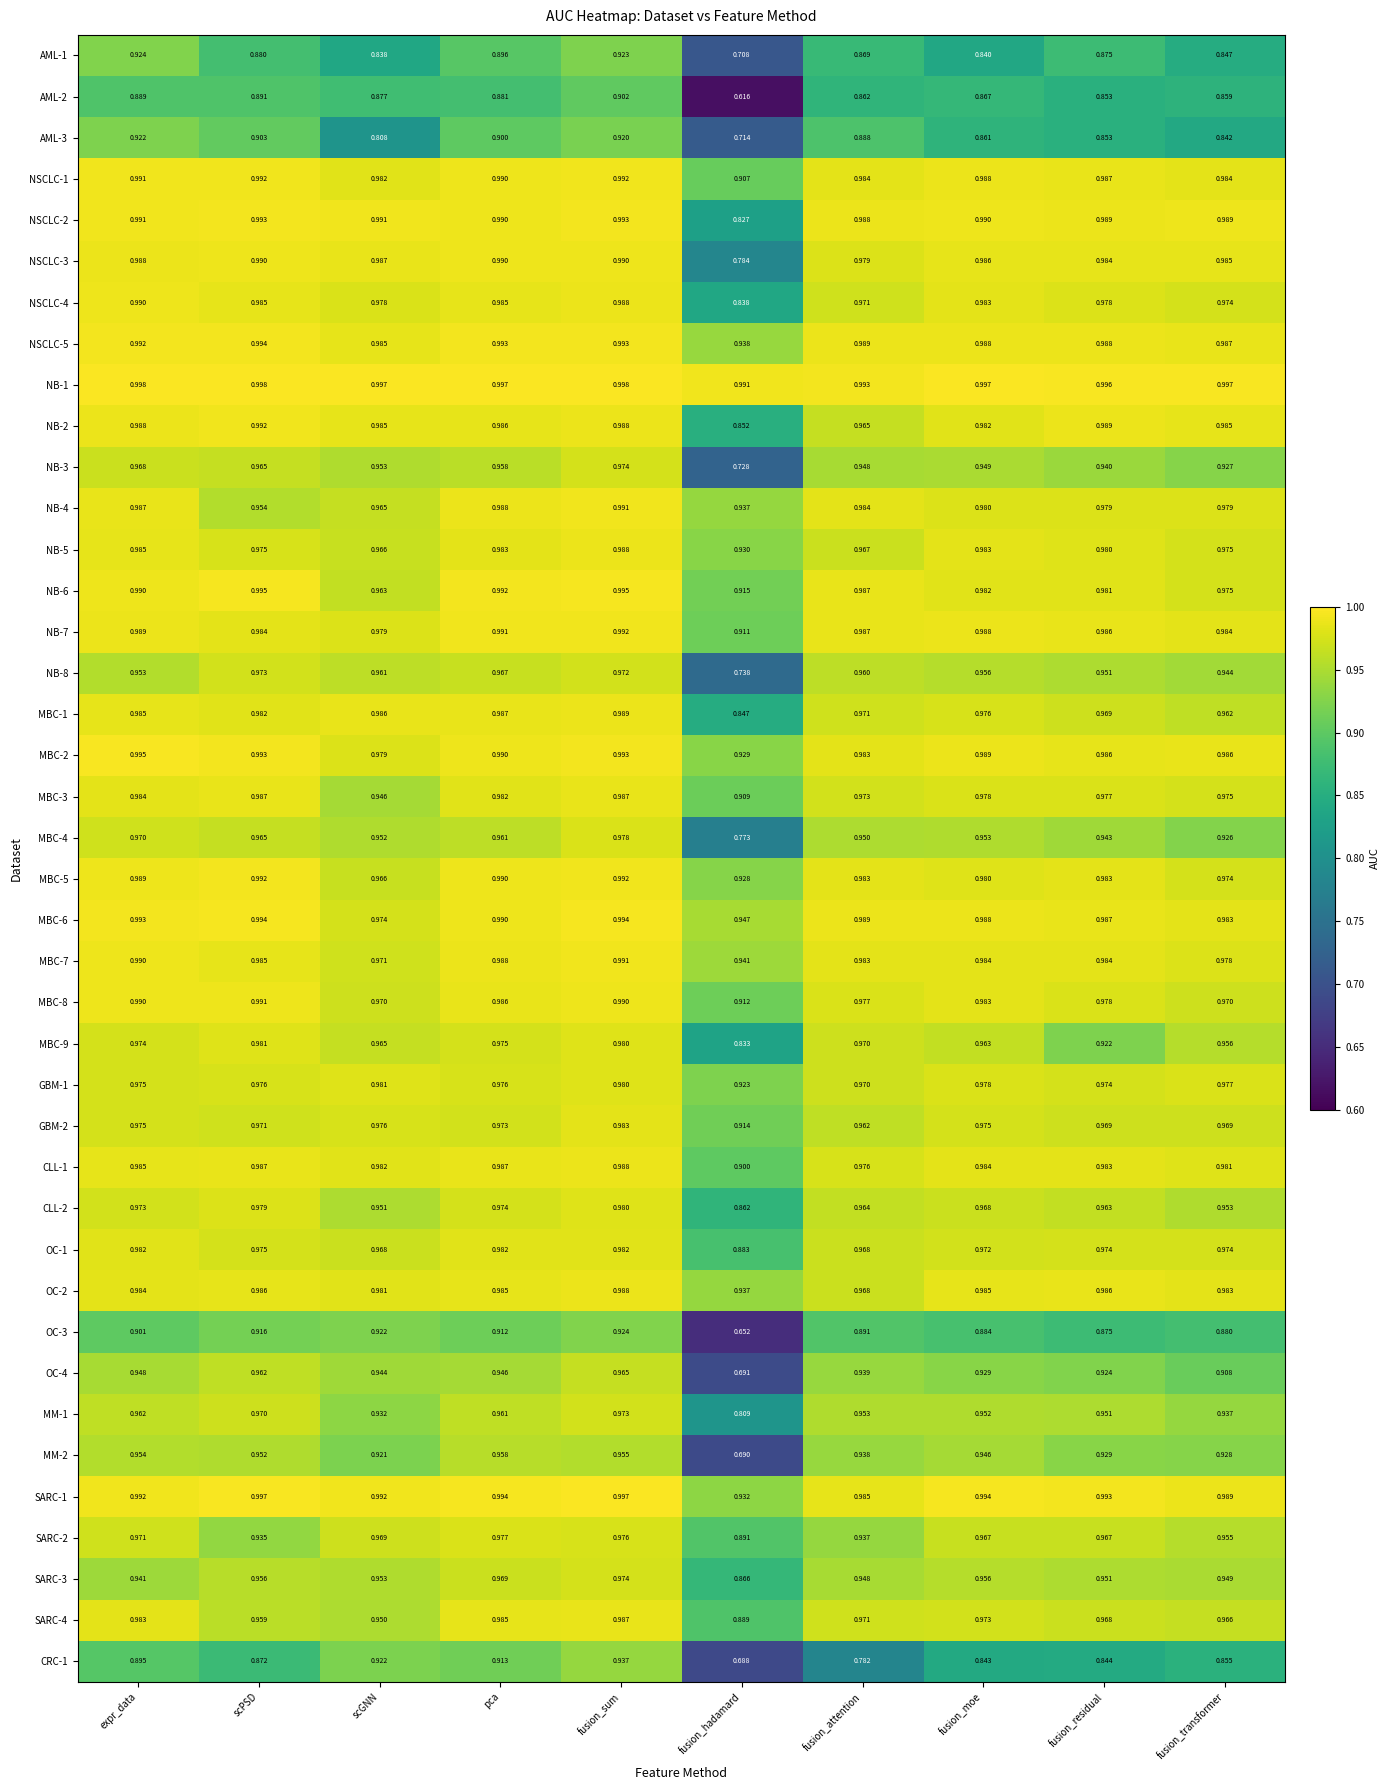

At which category does the chart reach its minimum across all series?

fusion_hadamard